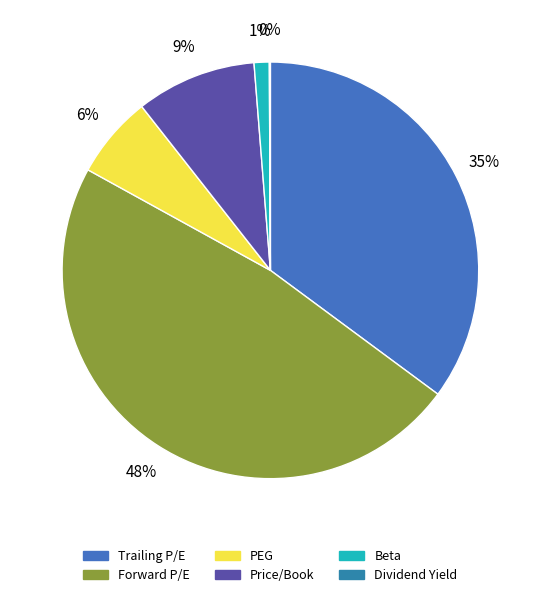

Does PEG represent more than half of the total?

No